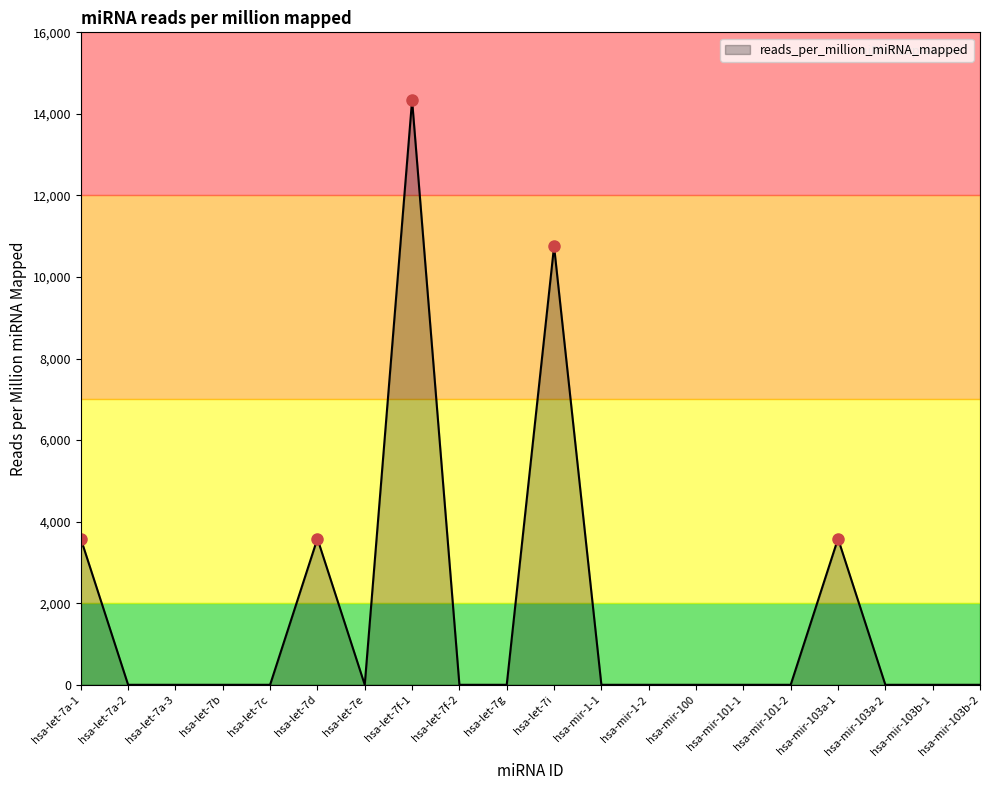

What is the greatest value displayed?

14336.9